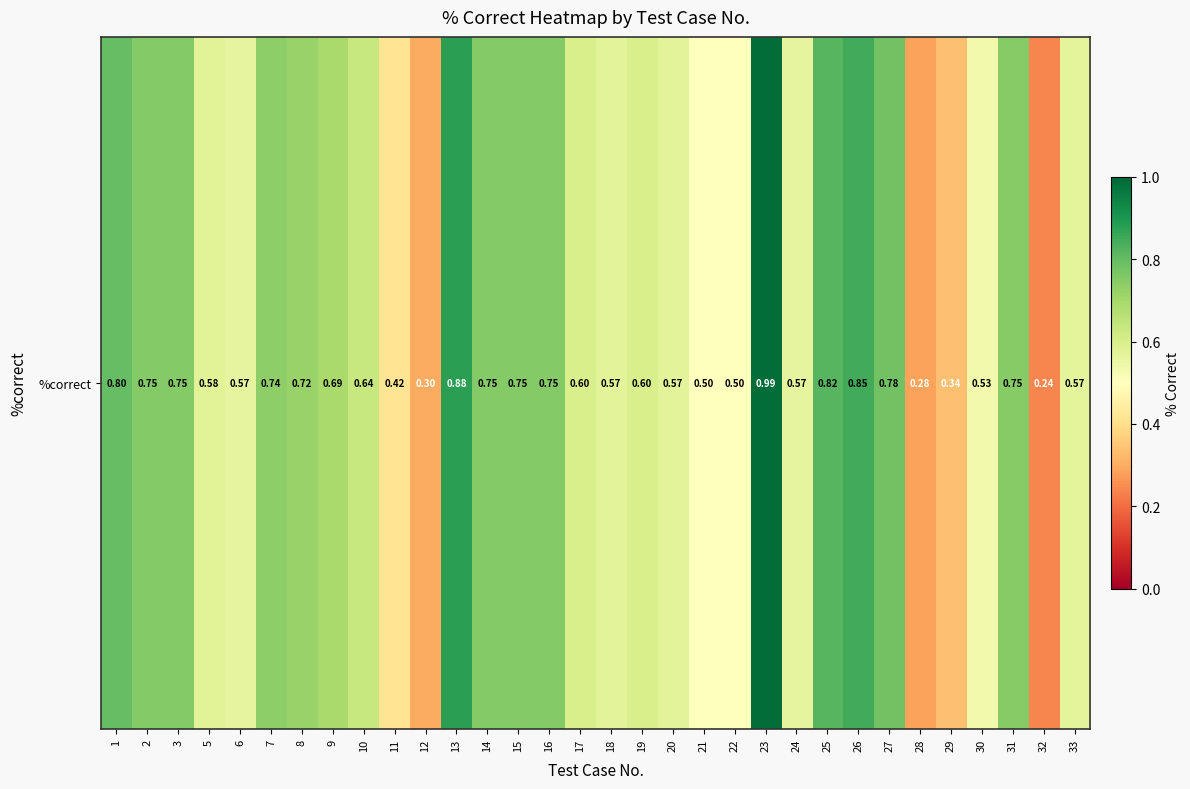

At which label is the value closest to 0?

32